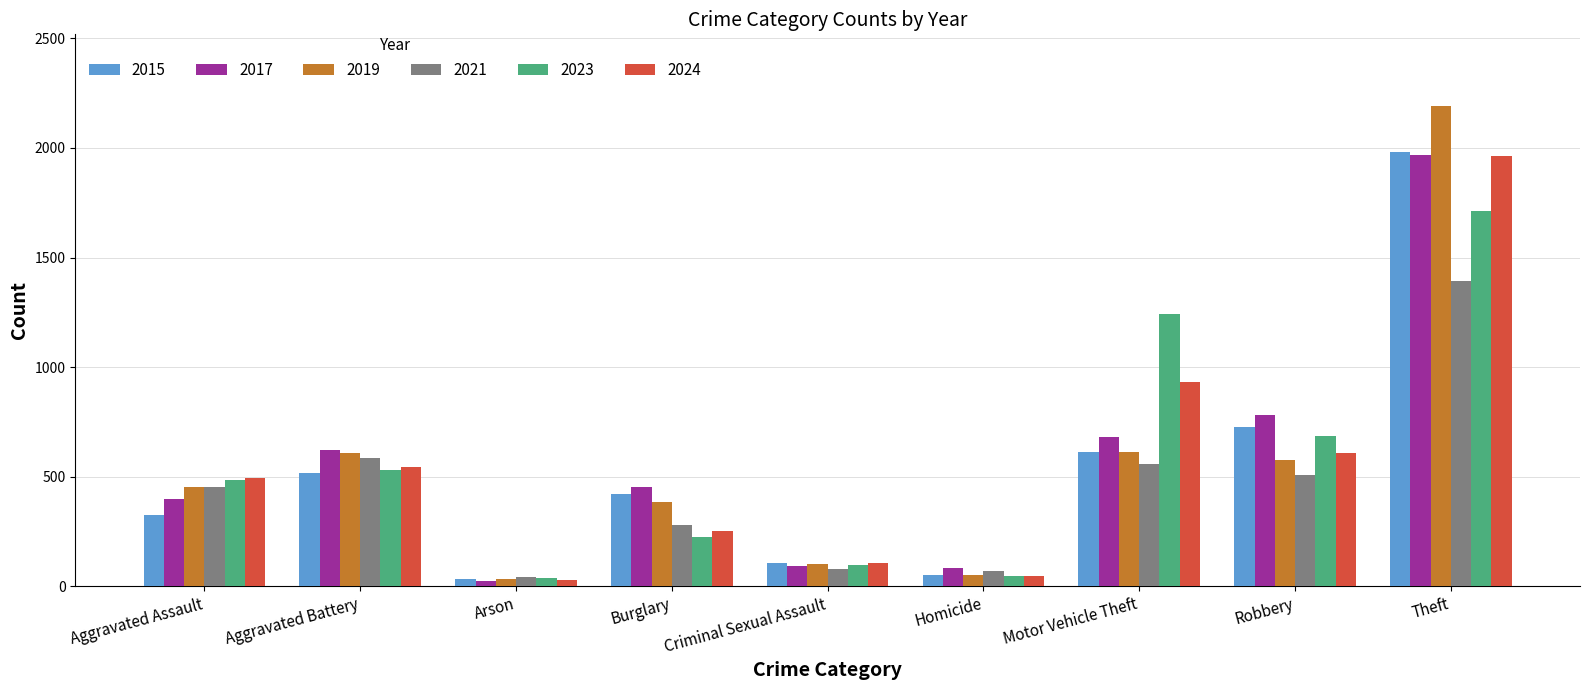

What is the sum of the 2021 values at Homicide and Theft?

1461